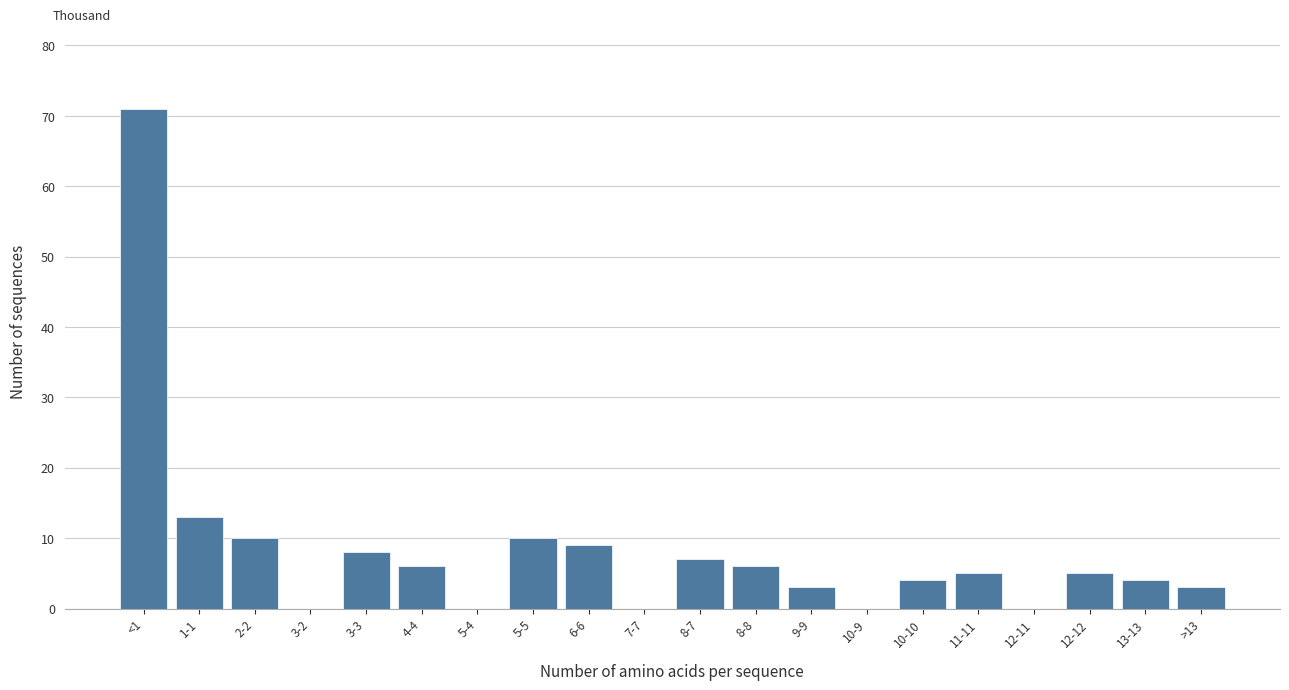

Reading right to left, transcribe all the data shown in this chart.

>13=3	13-13=4	12-12=5	12-11=0	11-11=5	10-10=4	10-9=0	9-9=3	8-8=6	8-7=7	7-7=0	6-6=9	5-5=10	5-4=0	4-4=6	3-3=8	3-2=0	2-2=10	1-1=13	<1=71